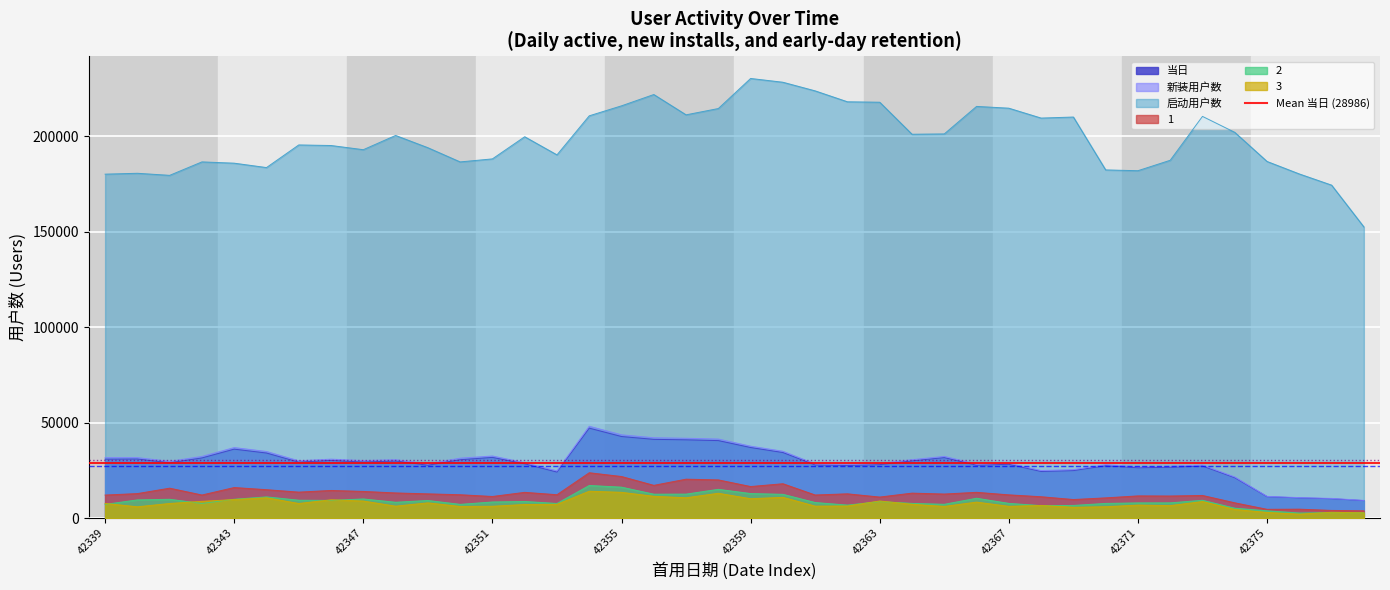

How many data points does each series have?

40